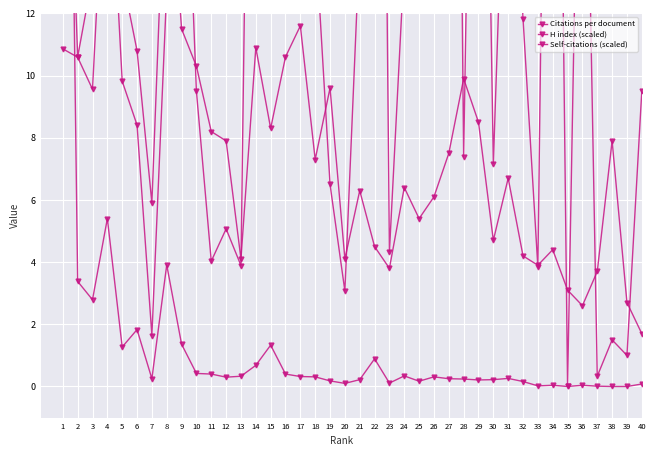

Between 9 and 6, which is larger?

9